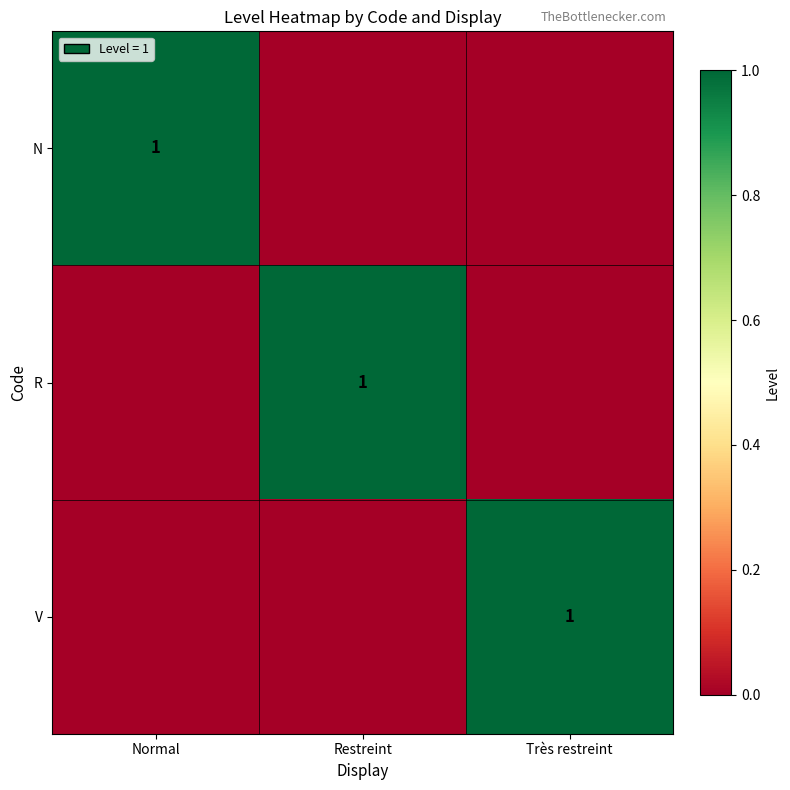

True or false: N has a value of 0 at Normal.

False